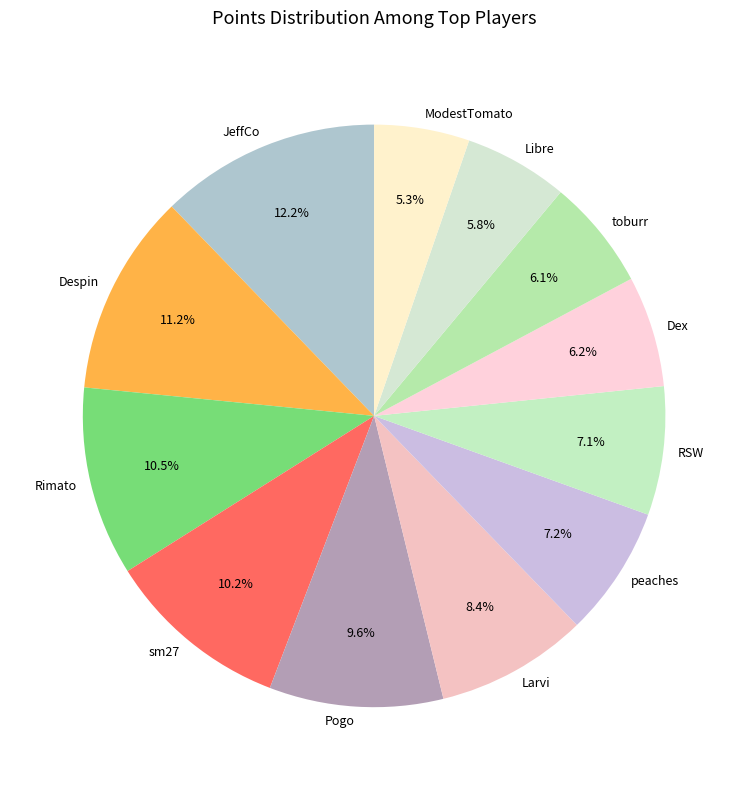

To the nearest percent, what portion does Despin represent?

11%